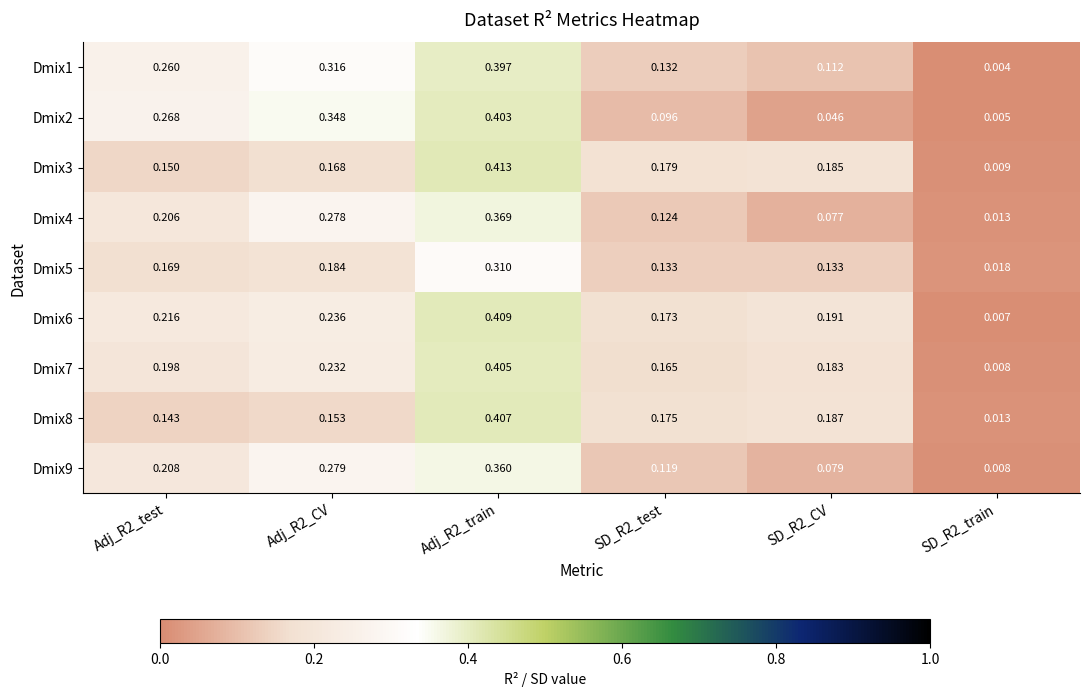

Is the value of Dmix9 at Adj_R2_train greater than the value of Dmix5 at SD_R2_CV?

Yes